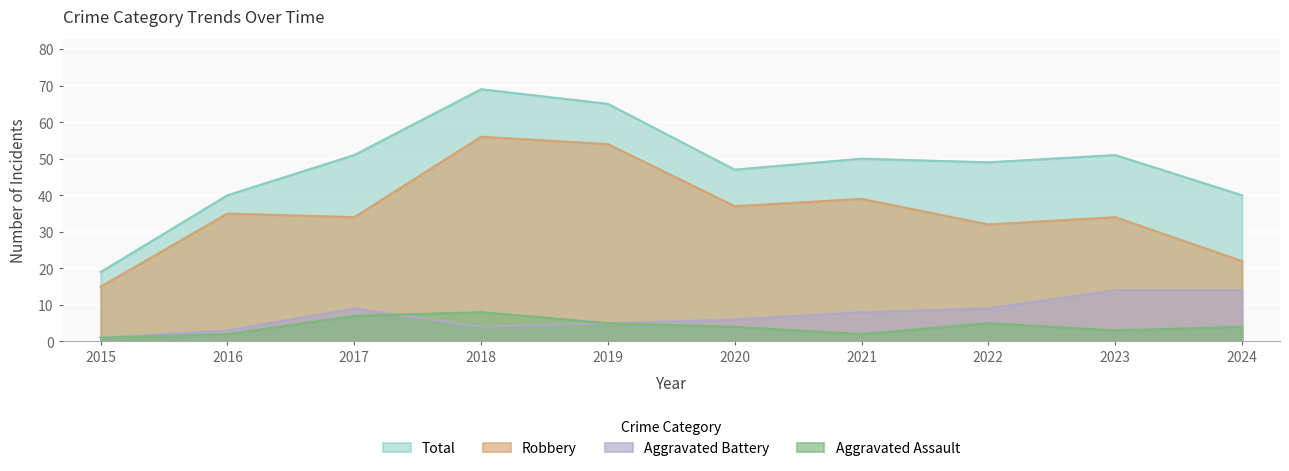

What is the difference between the maximum and second lowest values in the Total series?

29